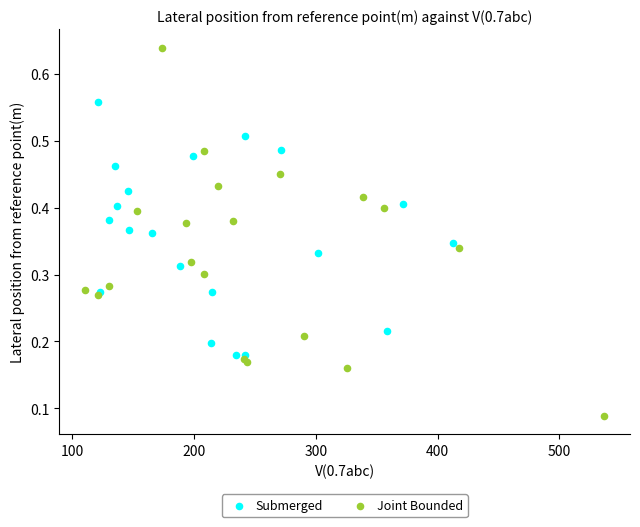

Which series reaches the minimum Y coordinate?

Joint Bounded